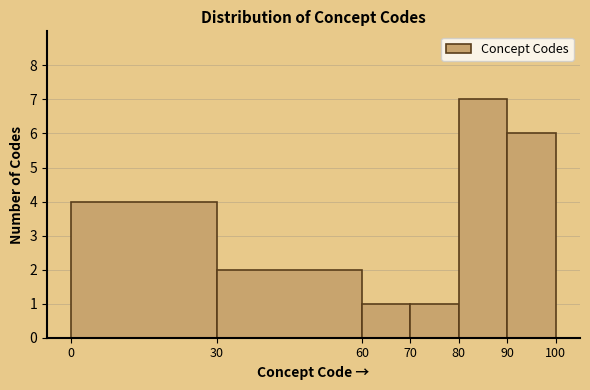

How tall is the bar that spans 80 to 90 on the x-axis? The values are not printed on the chart, so give them approximately, as read against the axis.

7